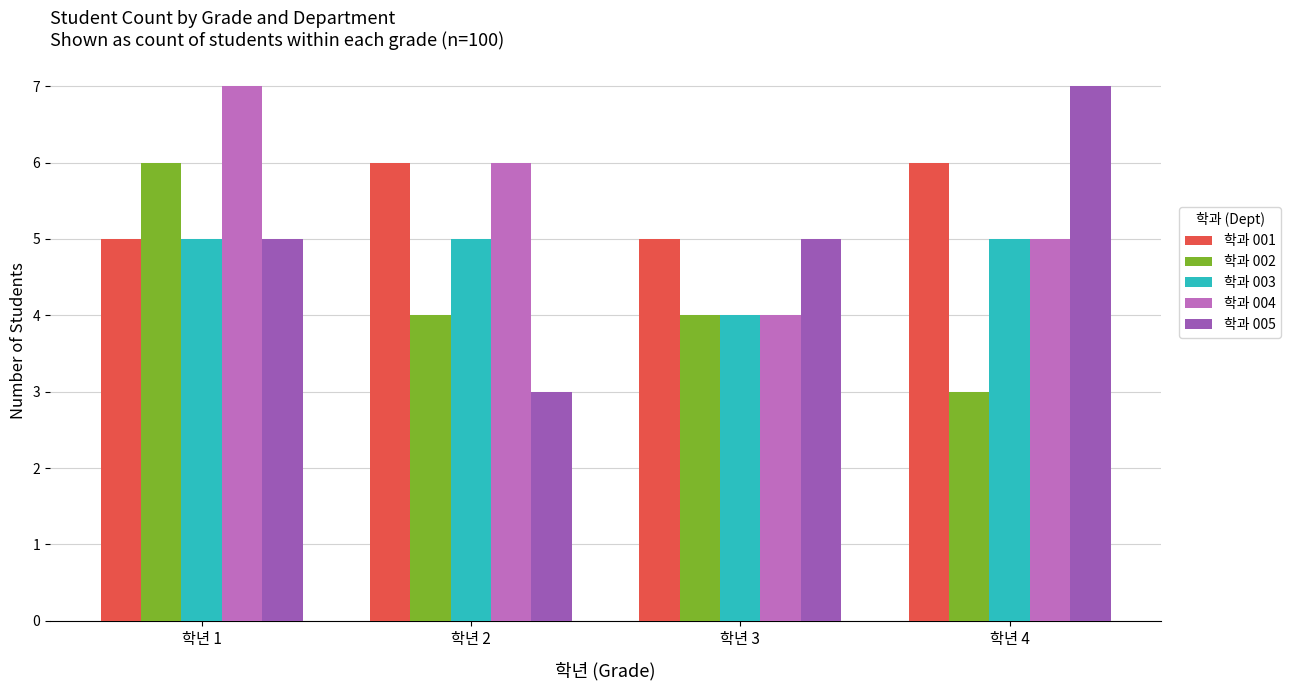

At which category is the sum across all series the highest?

학년 1